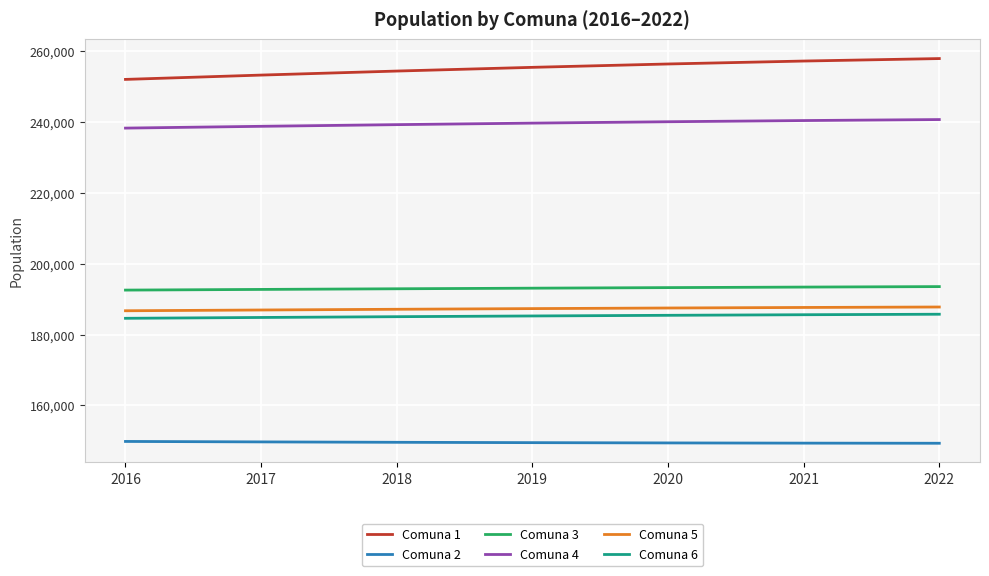

At how many categories does at least one series exceed 164541?

7